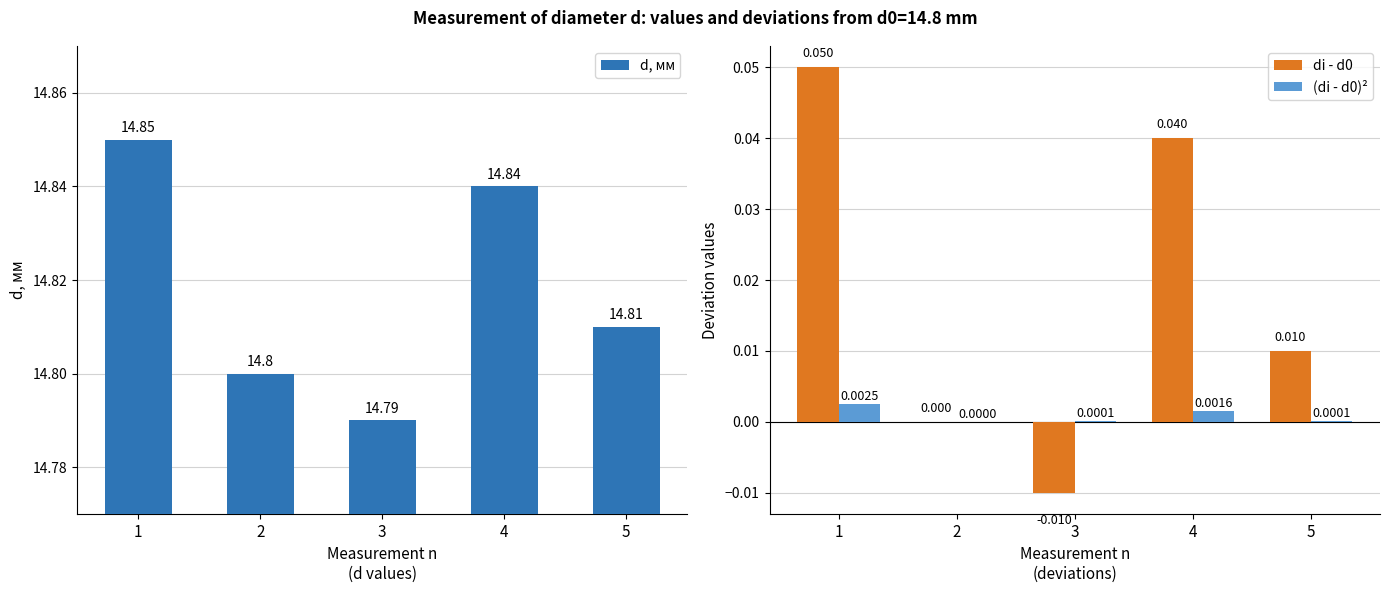

Is the value of di - d0 at 4 greater than the value of (di - d0)² at 3?

Yes